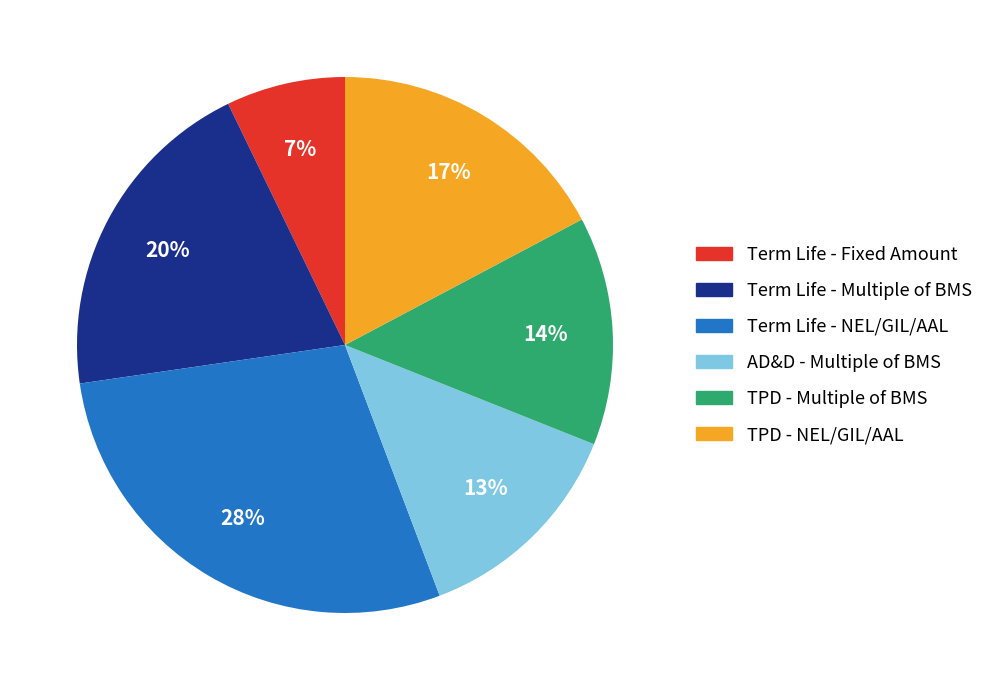

To the nearest percent, what is the average slice percentage?

17%